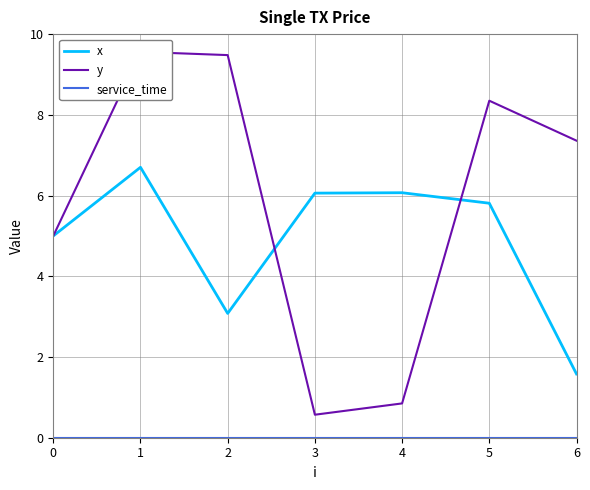

Rank the categories by y value from lowest to highest.

3, 4, 0, 6, 5, 2, 1